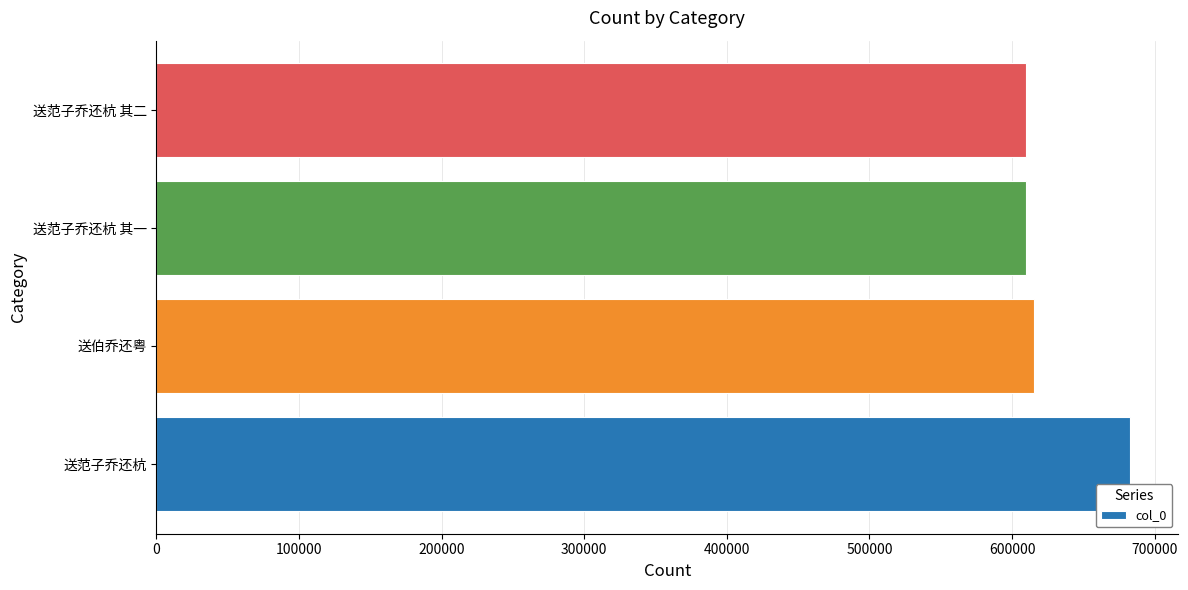

How many categories are shown in the chart?

4